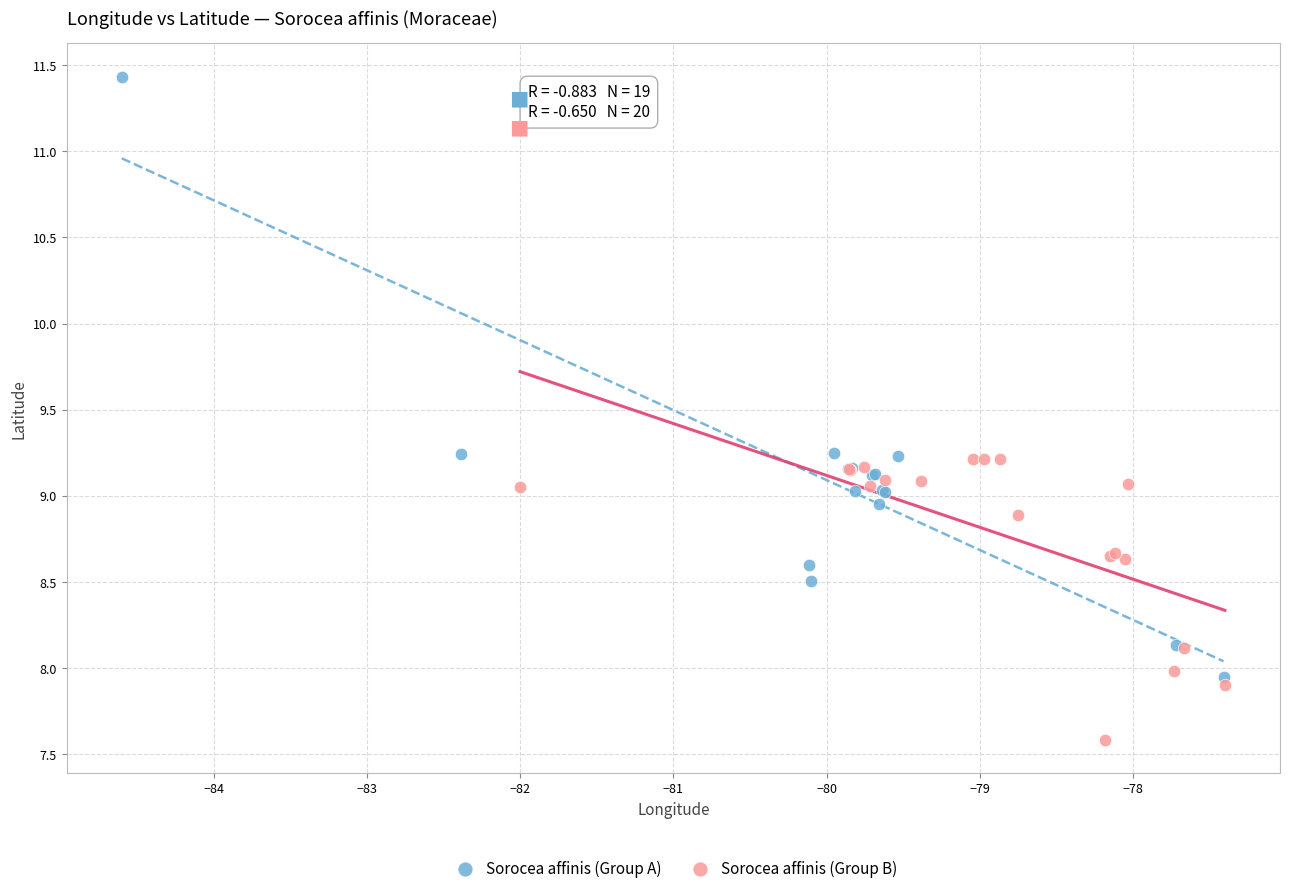

Which series contains the lowest Y value?

Sorocea affinis (Group B)